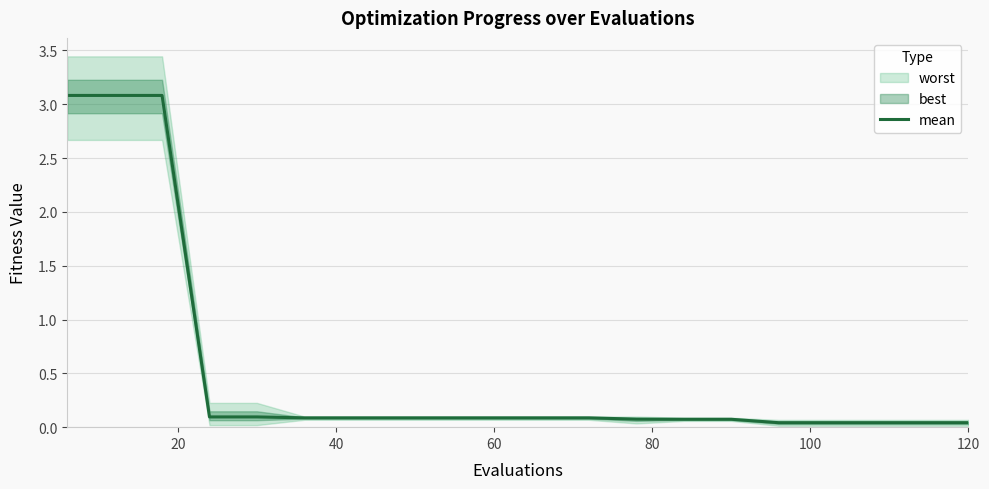

What is the highest value of the mean series?

3.1